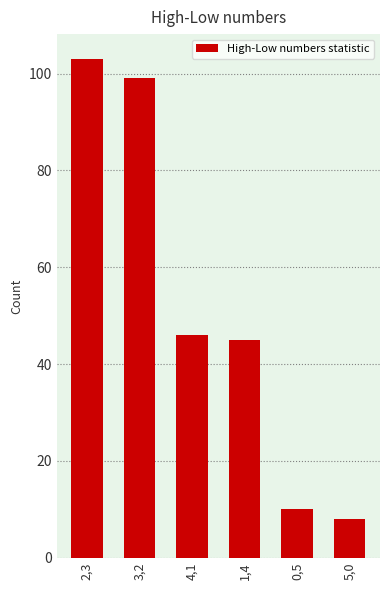

What is the difference between the values at 0,5 and 3,2?

89